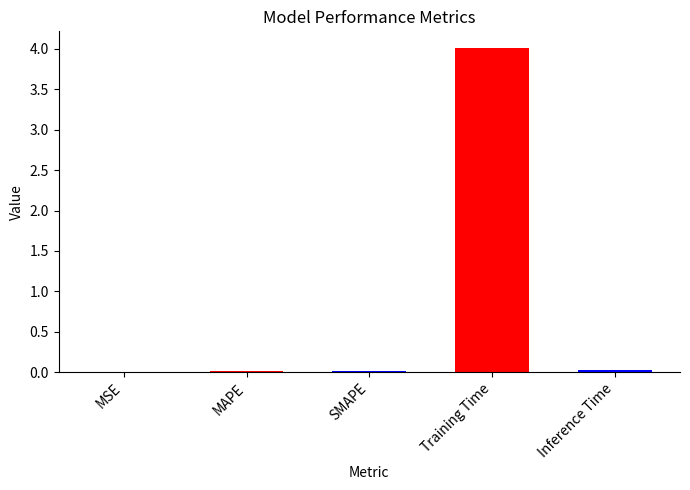

Count the number of data series in this chart.

1